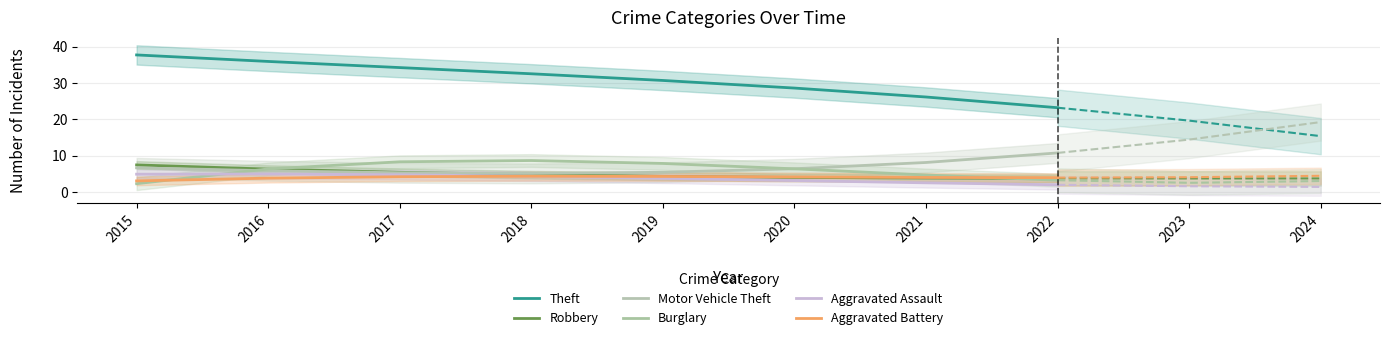

How many intersections are there between Motor Vehicle Theft and Burglary?

2